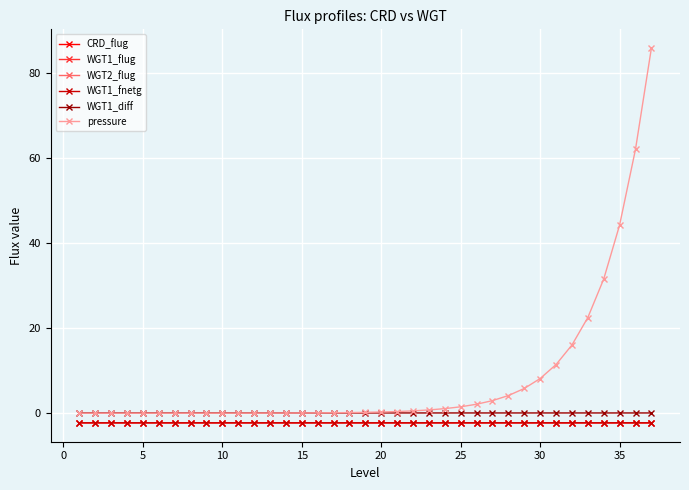

How many categories are shown in the chart?

37